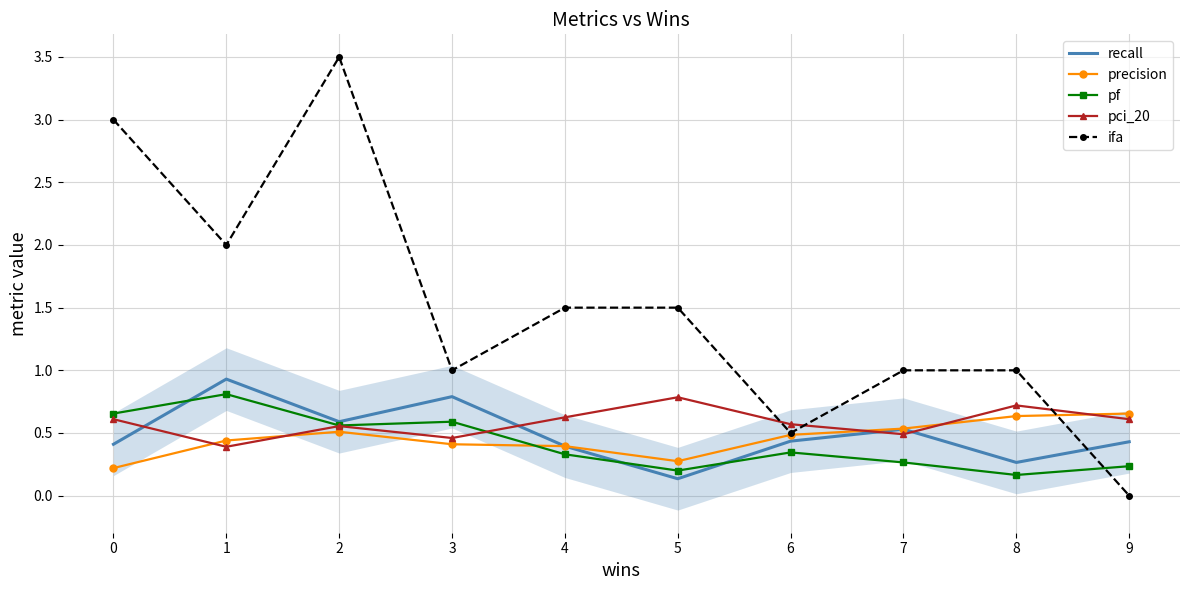

Reading right to left, extract all data points from this chart.

recall: 9=0.4	8=0.3	7=0.5	6=0.4	5=0.1	4=0.4	3=0.8	2=0.6	1=0.9	0=0.4
precision: 9=0.7	8=0.6	7=0.5	6=0.5	5=0.3	4=0.4	3=0.4	2=0.5	1=0.4	0=0.2
pf: 9=0.2	8=0.2	7=0.3	6=0.3	5=0.2	4=0.3	3=0.6	2=0.6	1=0.8	0=0.7
pci_20: 9=0.6	8=0.7	7=0.5	6=0.6	5=0.8	4=0.6	3=0.5	2=0.6	1=0.4	0=0.6
ifa: 9=0.0	8=1.0	7=1.0	6=0.5	5=1.5	4=1.5	3=1.0	2=3.5	1=2.0	0=3.0